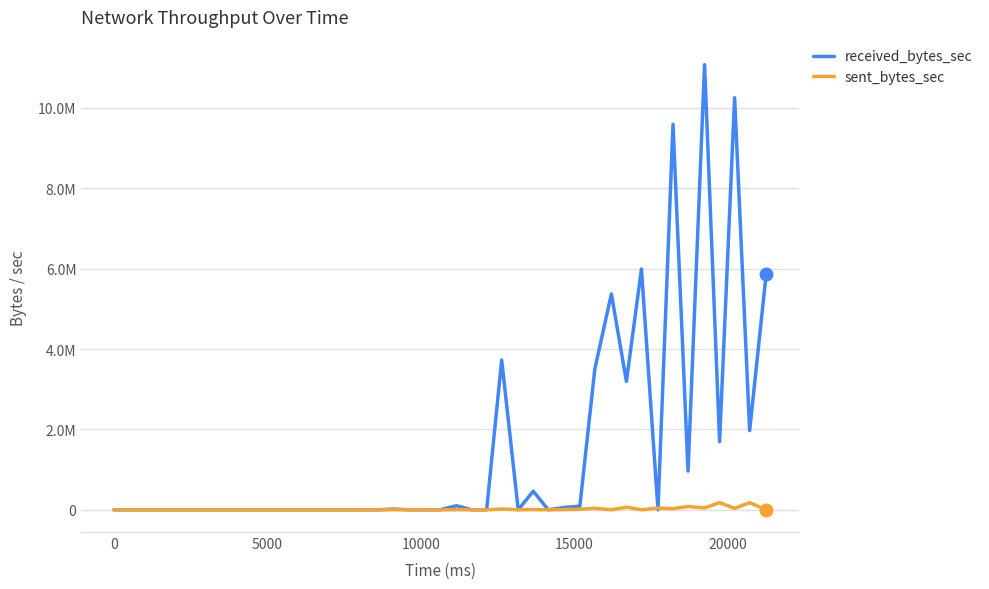

What are all the series names shown in the legend?

received_bytes_sec, sent_bytes_sec